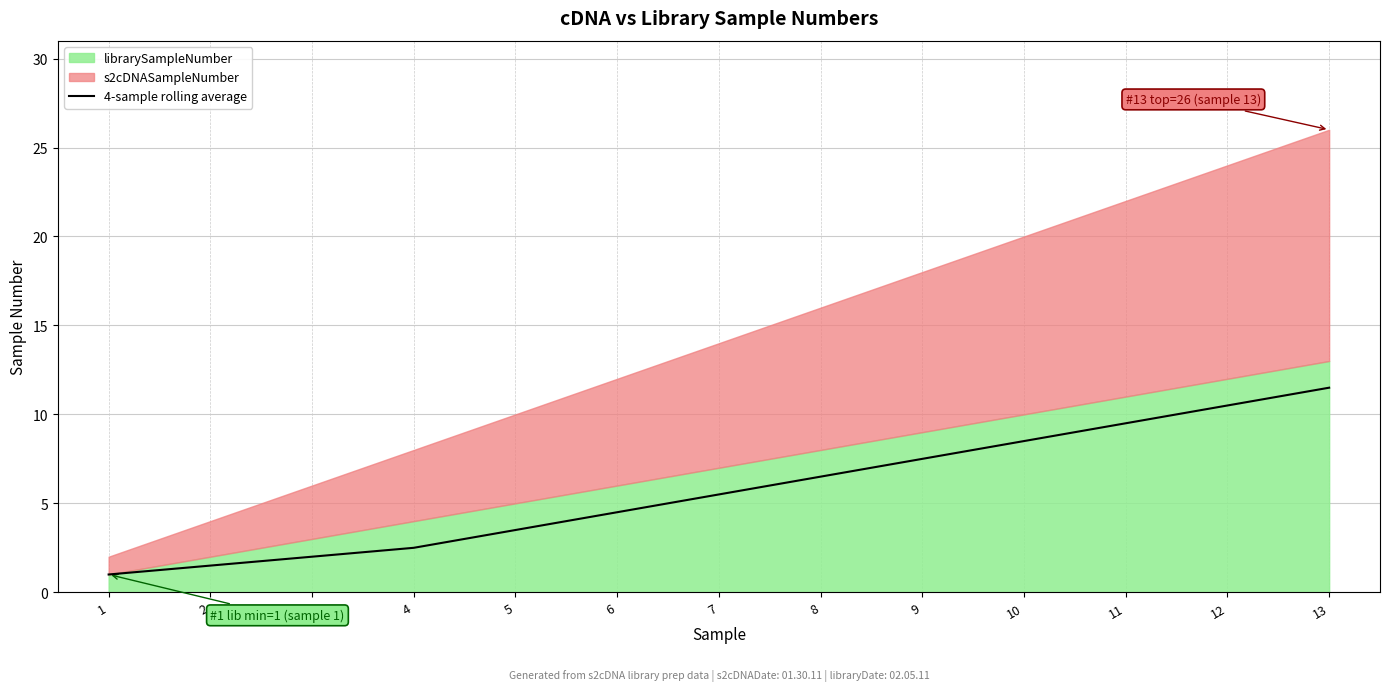

What is the minimum value shown in the chart?

1.0